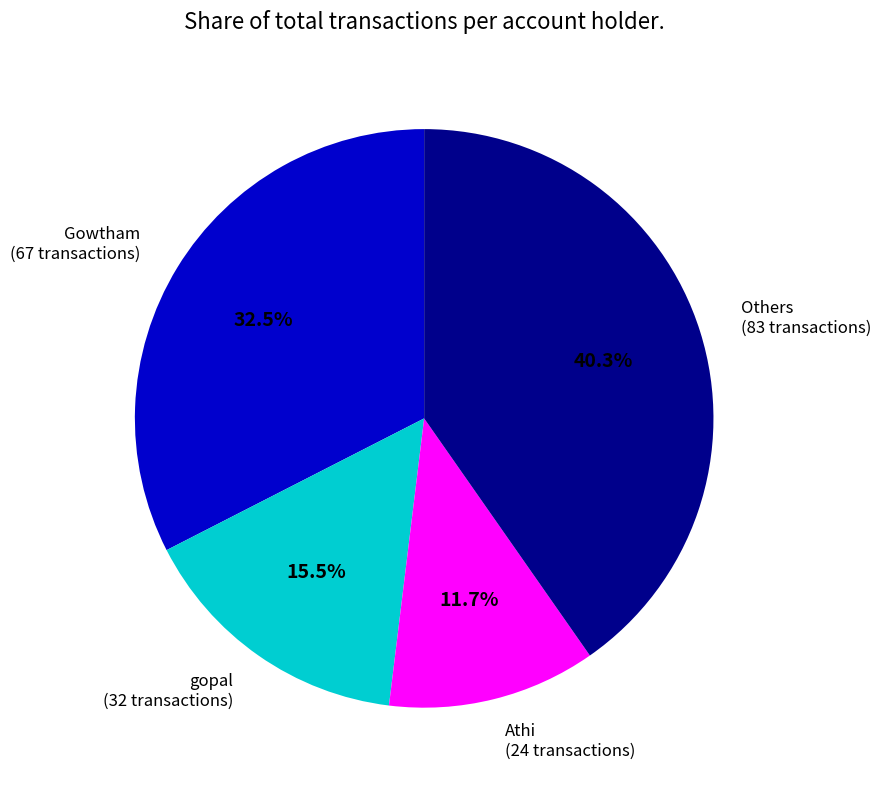

Count the number of slices in the pie.

4